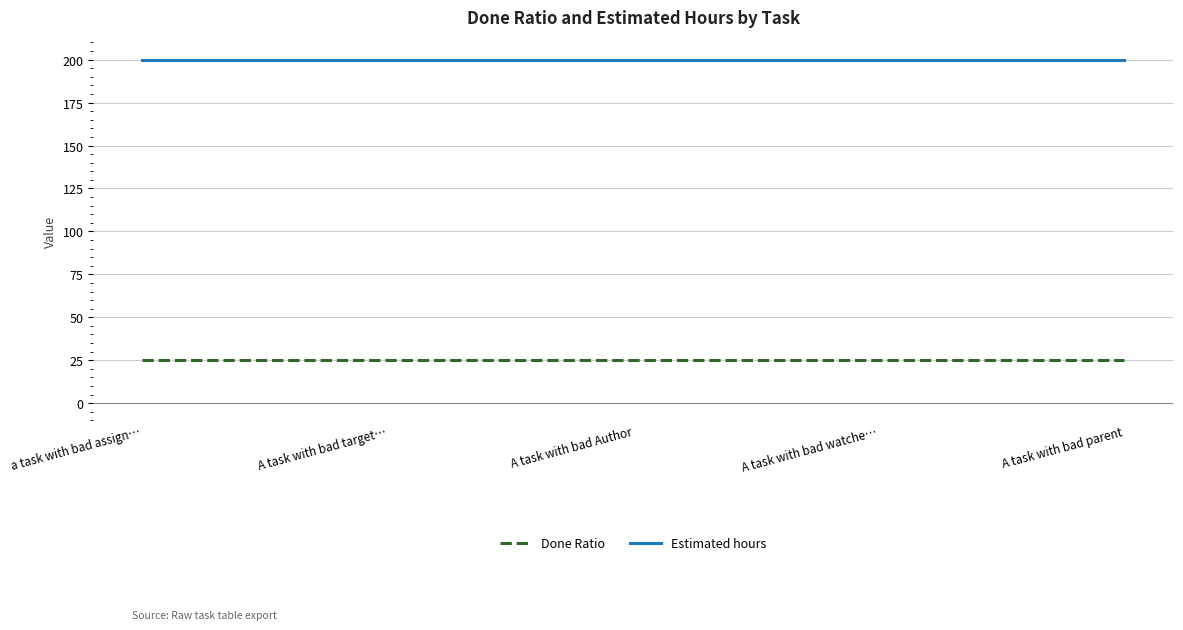

List the series in order of their peak value, highest first.

Estimated hours, Done Ratio